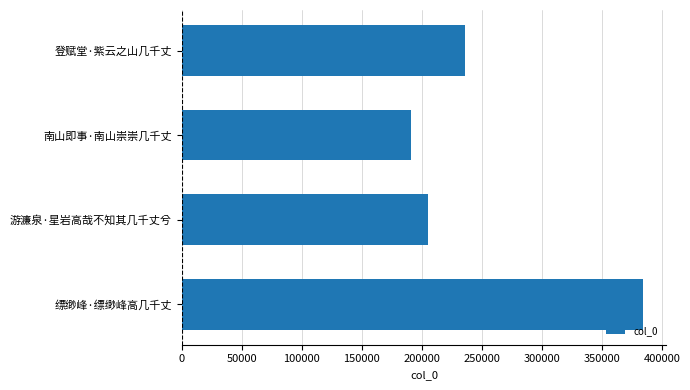

Rank the categories by value from highest to lowest.

缥缈峰·缥缈峰高几千丈, 登赋堂·紫云之山几千丈, 游濂泉·星岩高哉不知其几千丈兮, 南山即事·南山崇崇几千丈